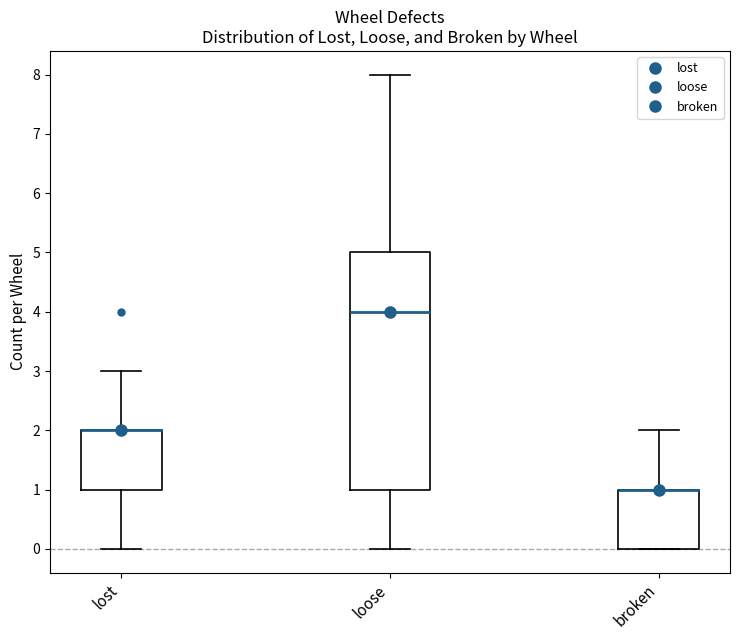

Comparing the boxes themselves (not the whiskers), which one is the tallest?

loose